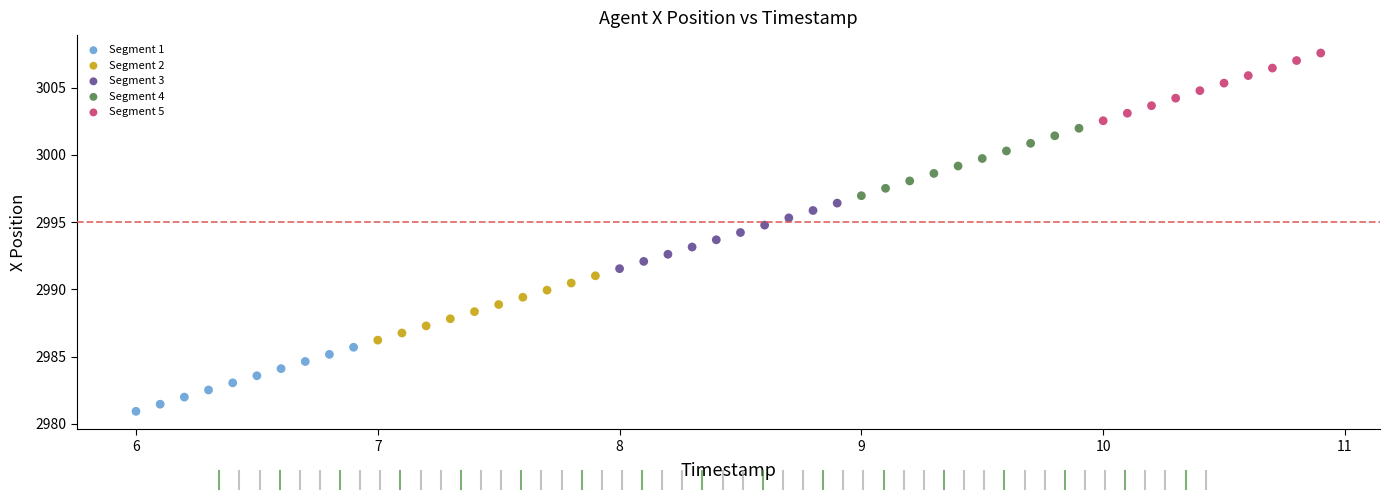

Which series contains the lowest Y value?

Segment 1